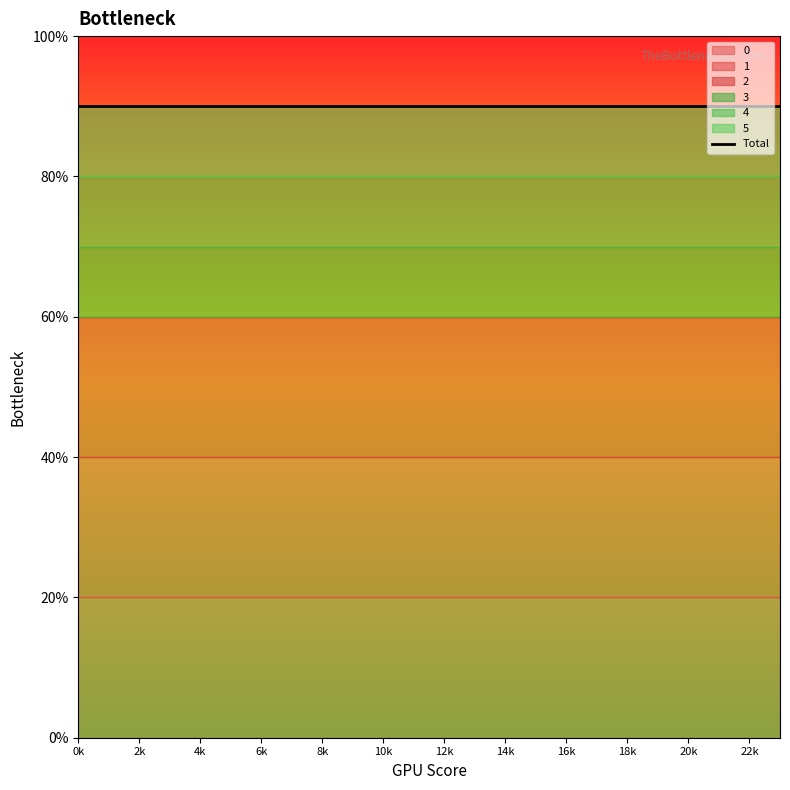

How many lines are shown in the chart?

6